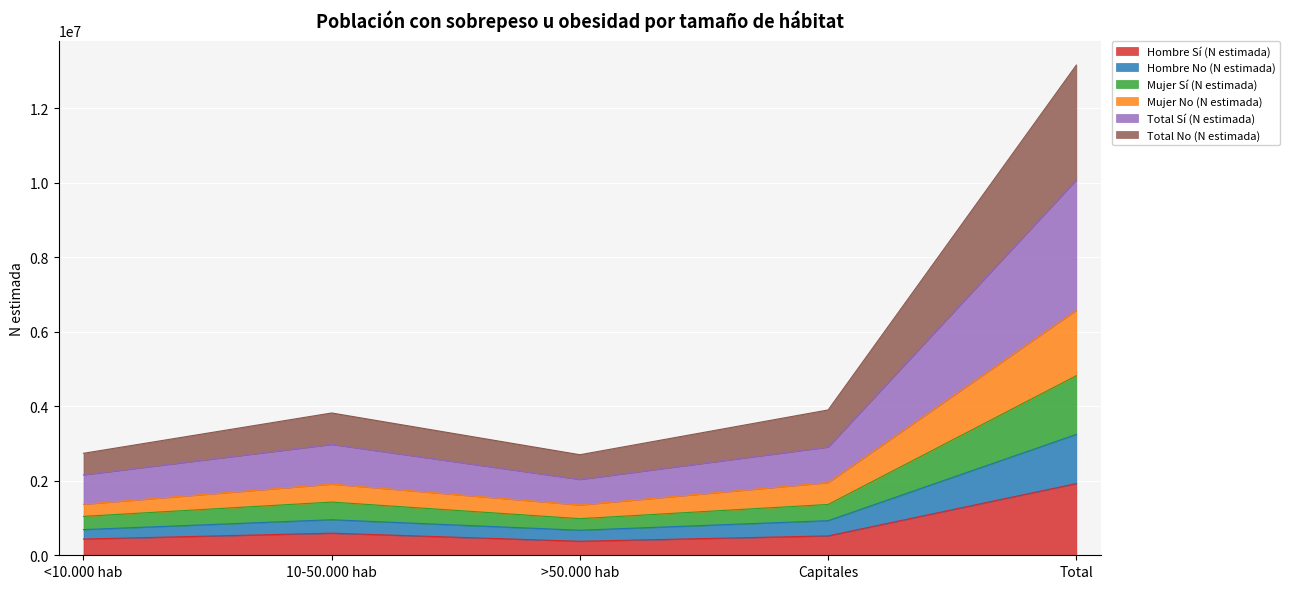

Is it true that Mujer No (N estimada) equals 687275 at >50.000 hab?

False